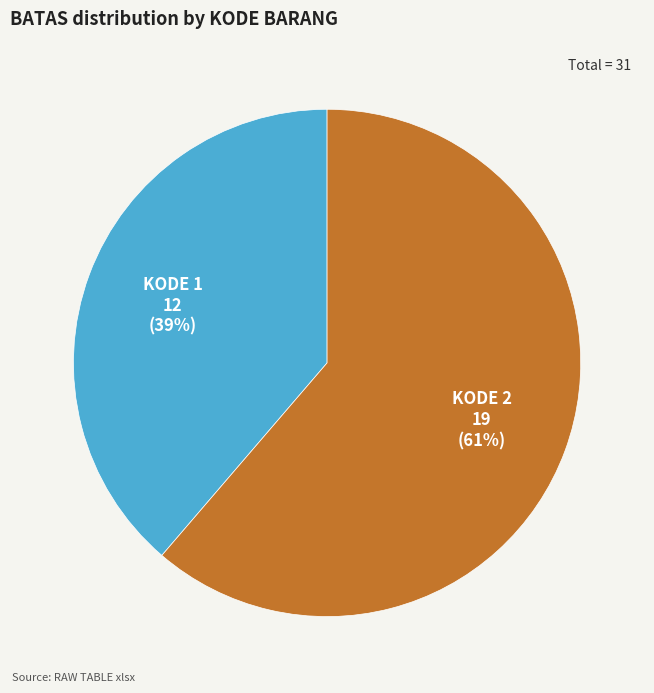

To the nearest percent, what is the average slice percentage?

50%